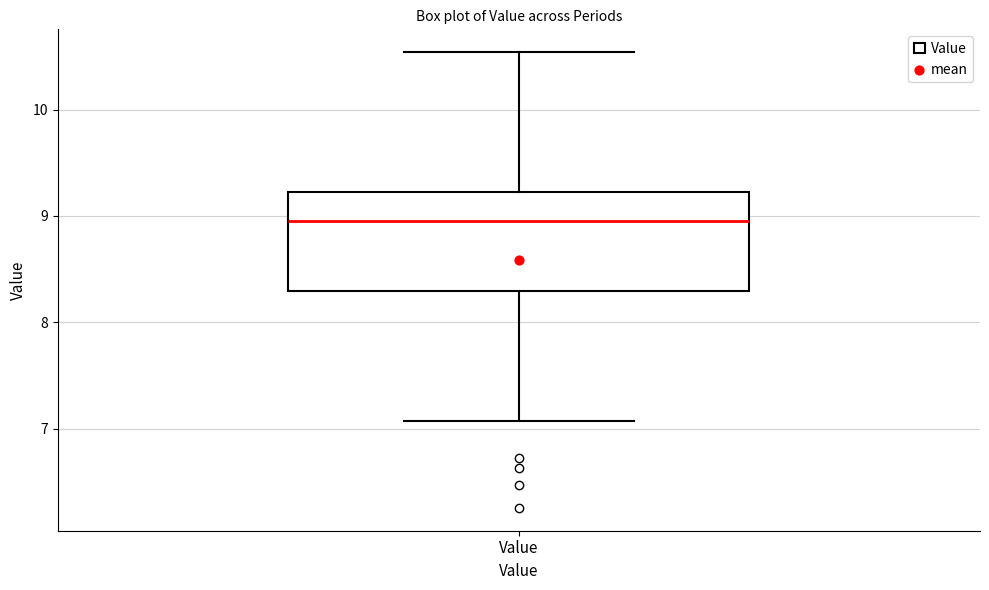

Where is the lower edge of the box for Value on the y-axis? The values are not printed on the chart, so give them approximately, as read against the axis.

8.3